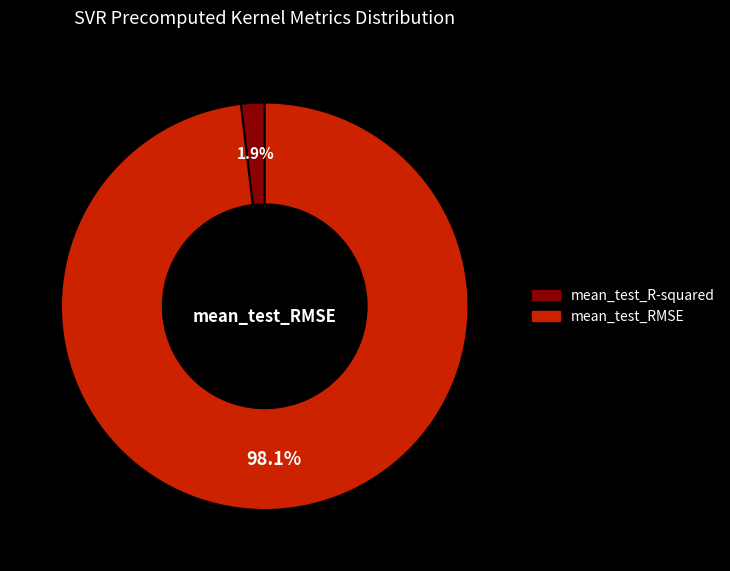

To the nearest percent, what is the difference between the mean_test_RMSE and mean_test_R-squared slice percentages?

96%